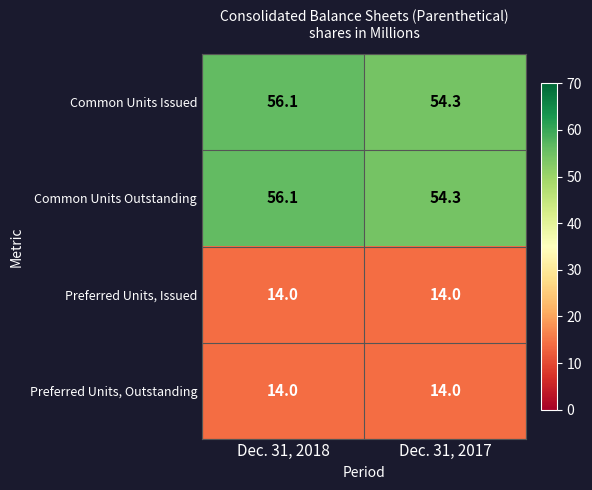

How many values in the Common Units Outstanding series are below 56?

1